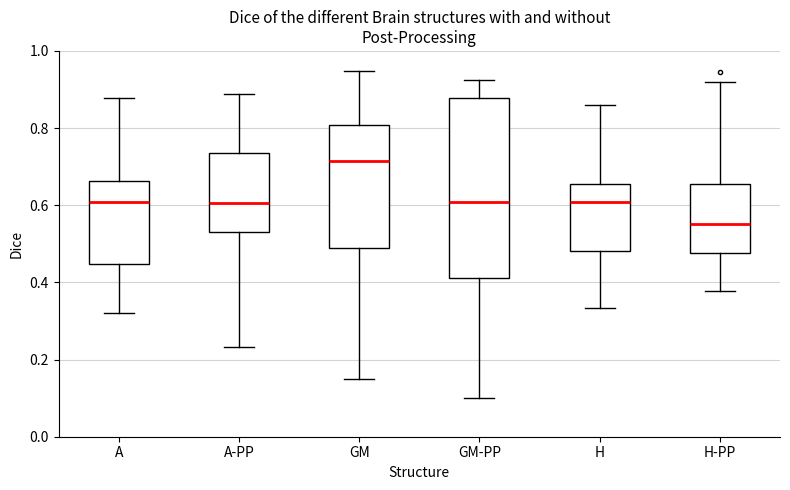

Where is the lower edge of the box for H on the y-axis? The values are not printed on the chart, so give them approximately, as read against the axis.

0.48